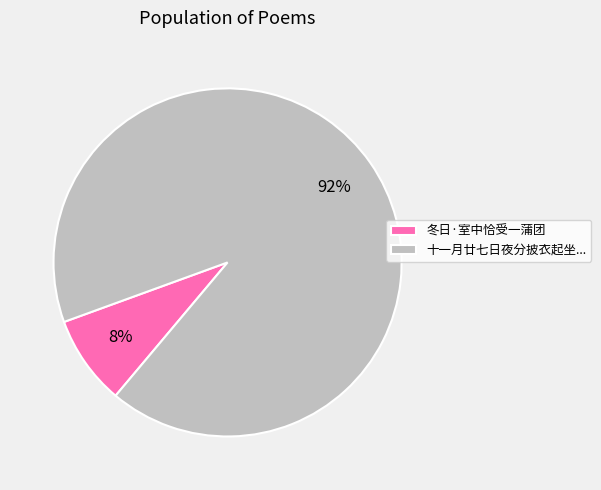

Which slice is the smallest?

冬日·室中恰受一蒲团